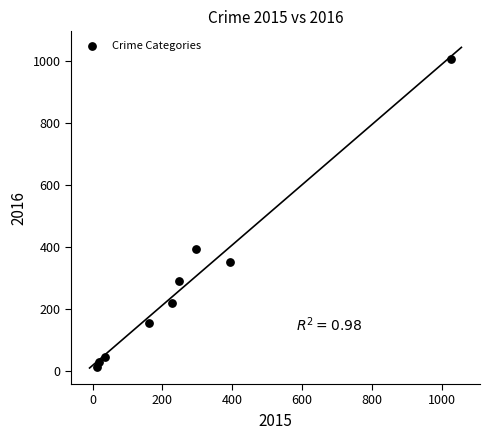

What is the range of X values (max minus min)?

1016